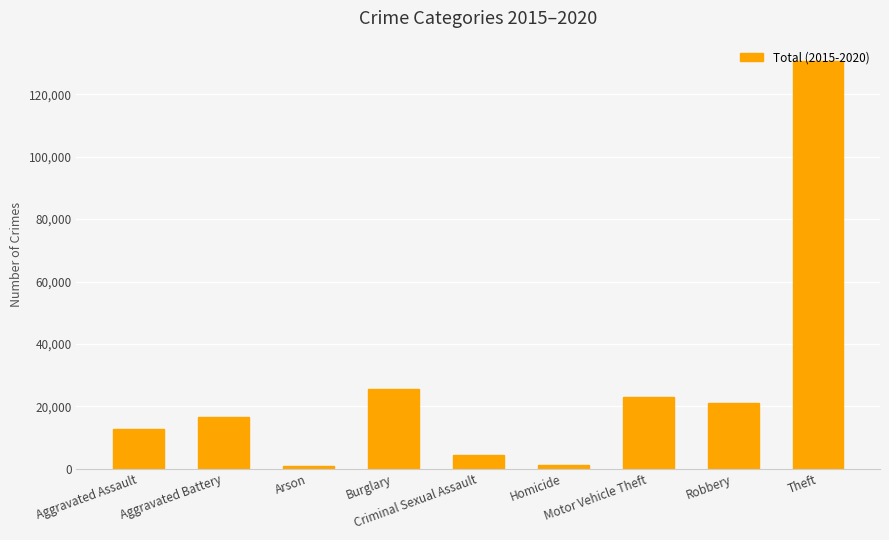

What is the greatest value displayed?

130661